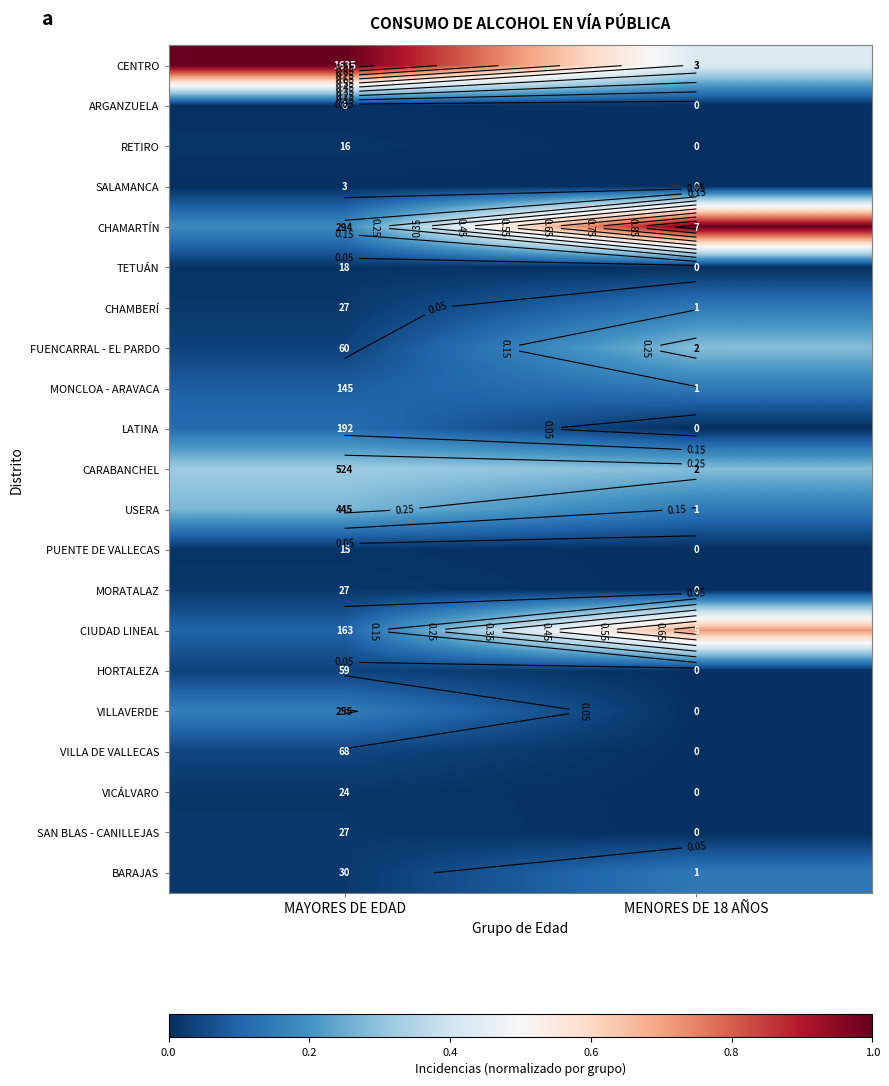

Is the value of PUENTE DE VALLECAS at MENORES DE 18 AÑOS greater than the value of CIUDAD LINEAL at MAYORES DE EDAD?

No